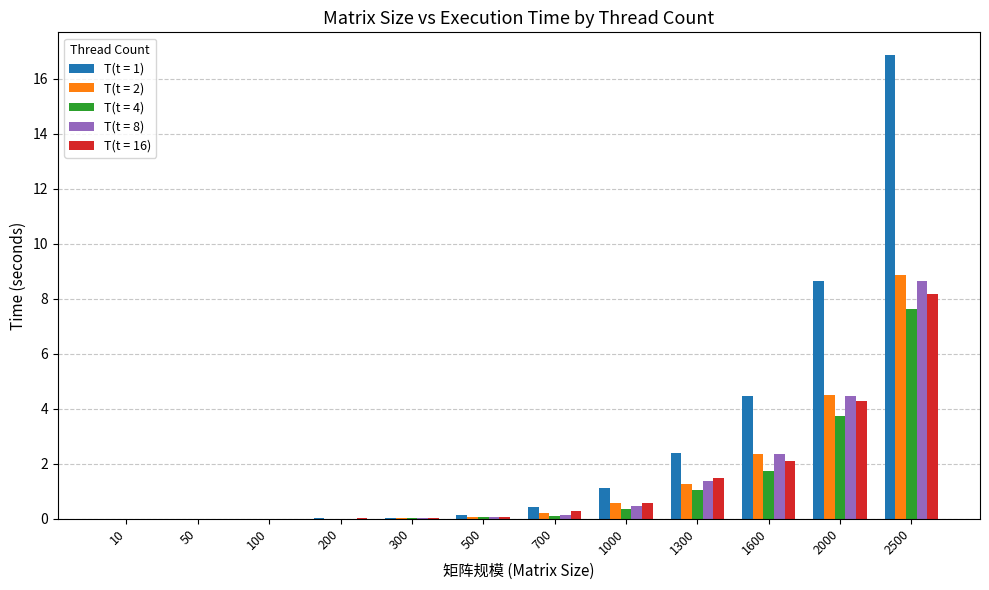

Which series has the largest total across all categories?

T(t = 1)